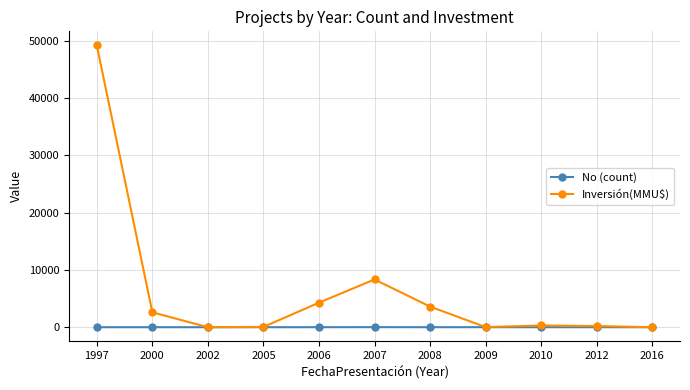

What is the total value across all series at 2007?

8351